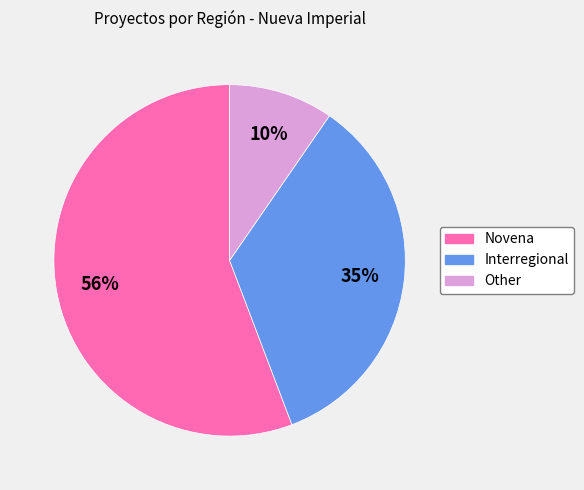

Which slice represents more than half of the pie?

Novena